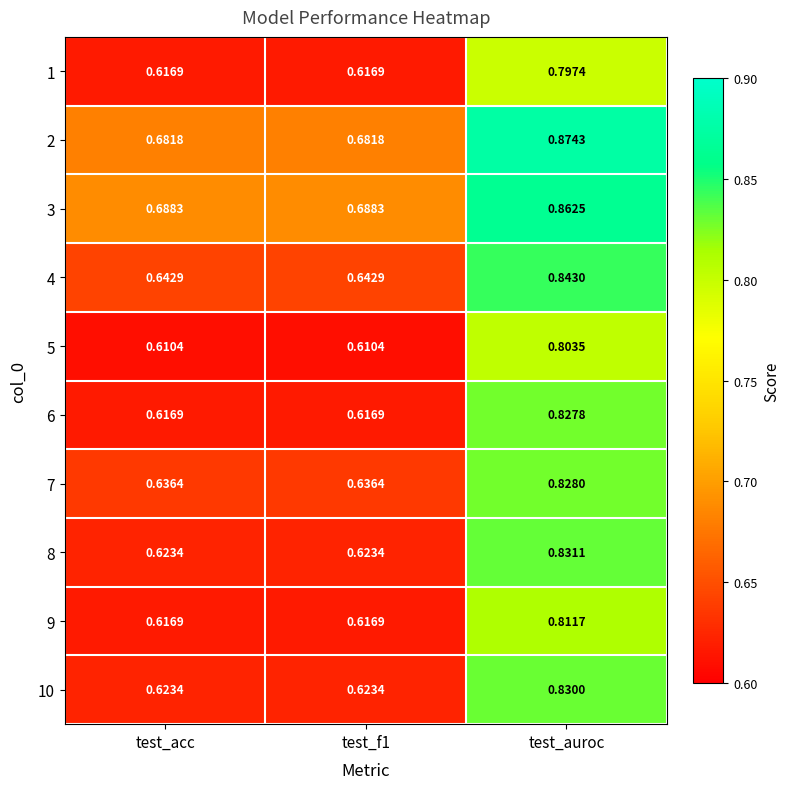

Which category has the highest value across all series?

test_auroc